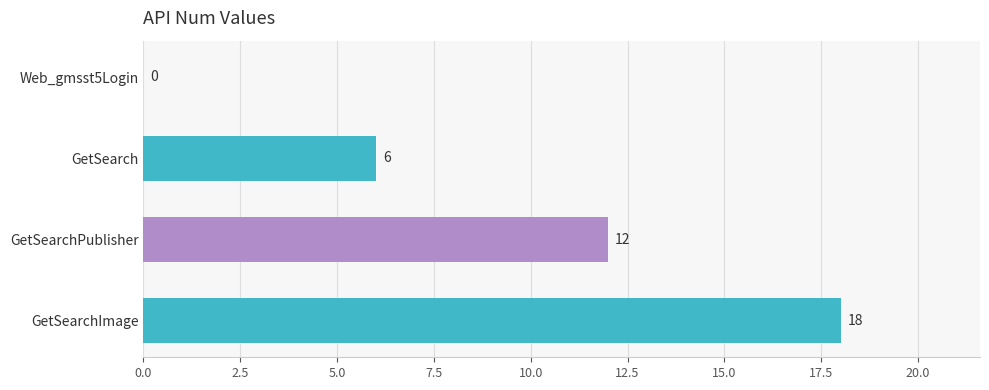

Reading top to bottom, extract all data points from this chart.

Web_gmsst5Login=0	GetSearch=6	GetSearchPublisher=12	GetSearchImage=18